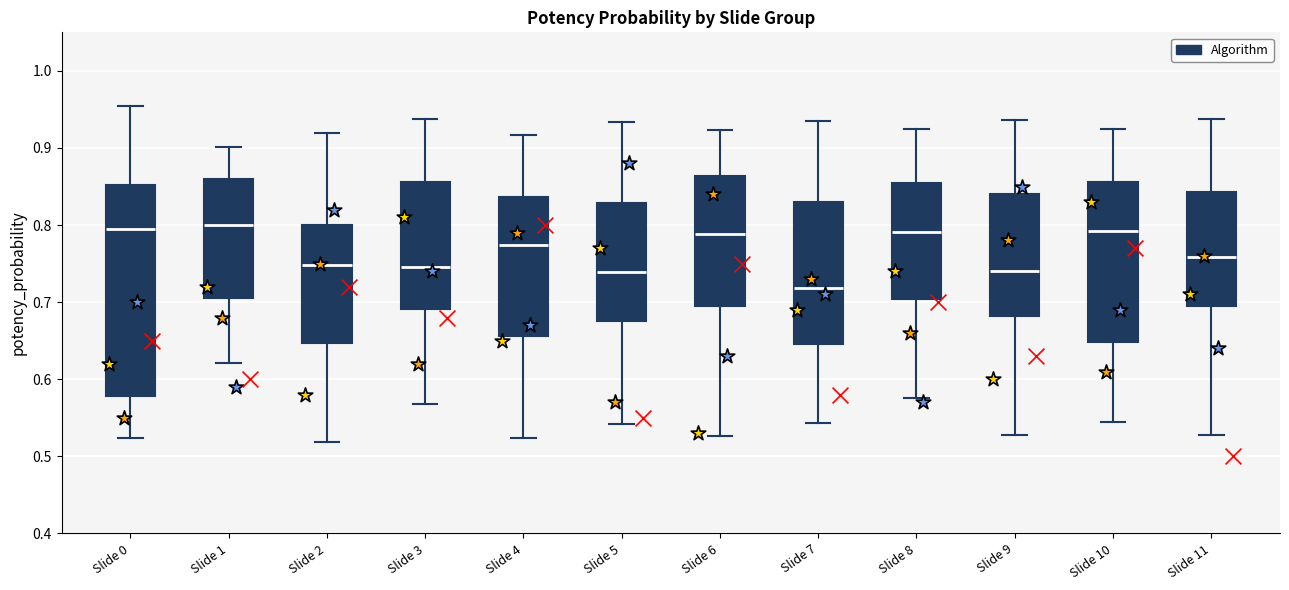

Reading left to right, read every box against the y-axis: the position of its median line, the range the box covers, and the ends of its whiskers. The values are not printed on the chart, so give them approximately, as read against the axis.

Slide 0: median 0.79, box 0.58 to 0.85, whiskers 0.52 to 0.95
Slide 1: median 0.80, box 0.71 to 0.86, whiskers 0.62 to 0.90
Slide 2: median 0.75, box 0.65 to 0.80, whiskers 0.52 to 0.92
Slide 3: median 0.75, box 0.69 to 0.86, whiskers 0.57 to 0.94
Slide 4: median 0.77, box 0.66 to 0.84, whiskers 0.52 to 0.92
Slide 5: median 0.74, box 0.68 to 0.83, whiskers 0.54 to 0.93
Slide 6: median 0.79, box 0.70 to 0.86, whiskers 0.53 to 0.92
Slide 7: median 0.72, box 0.65 to 0.83, whiskers 0.54 to 0.94
Slide 8: median 0.79, box 0.70 to 0.85, whiskers 0.58 to 0.92
Slide 9: median 0.74, box 0.68 to 0.84, whiskers 0.53 to 0.94
Slide 10: median 0.79, box 0.65 to 0.86, whiskers 0.54 to 0.93
Slide 11: median 0.76, box 0.70 to 0.84, whiskers 0.53 to 0.94